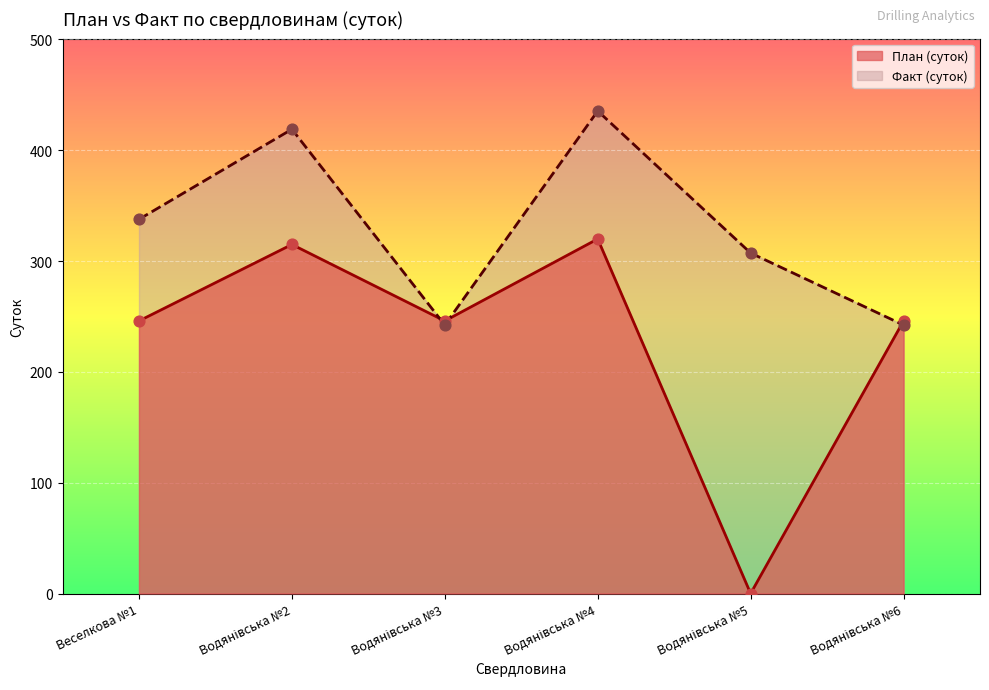

What is the total value across all series at Веселкова №1?

583.7